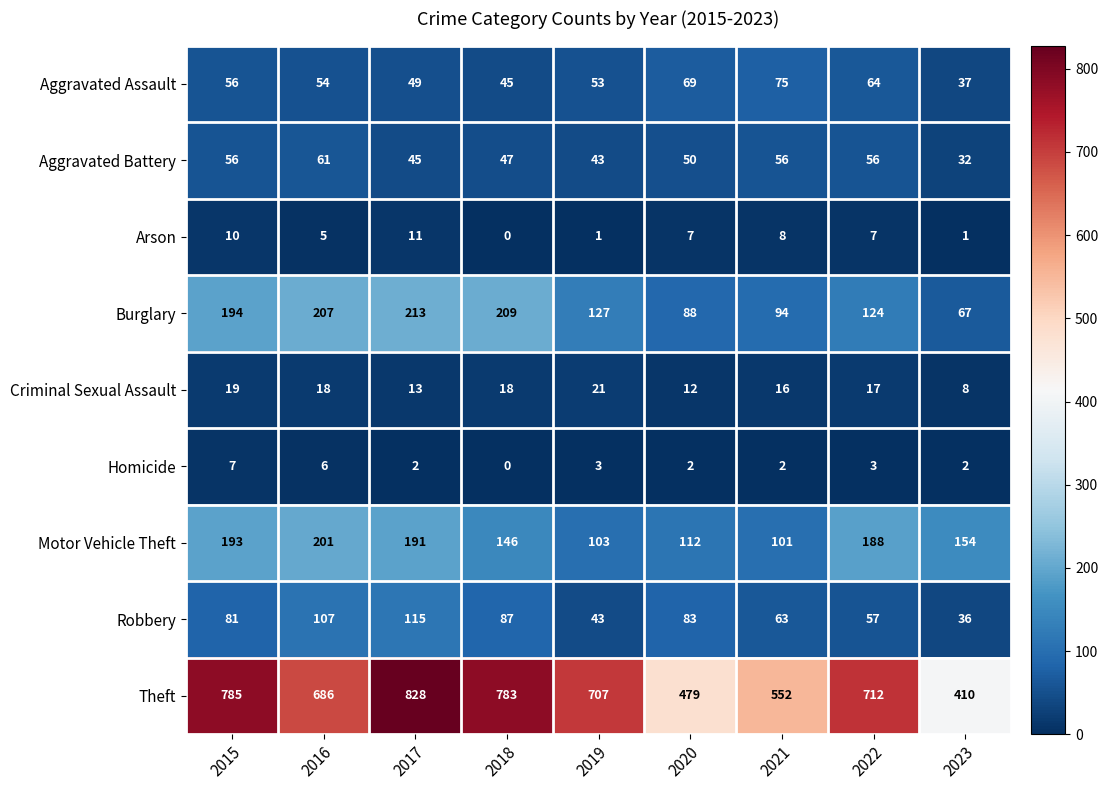

At which label is Robbery closest to 75?

2015